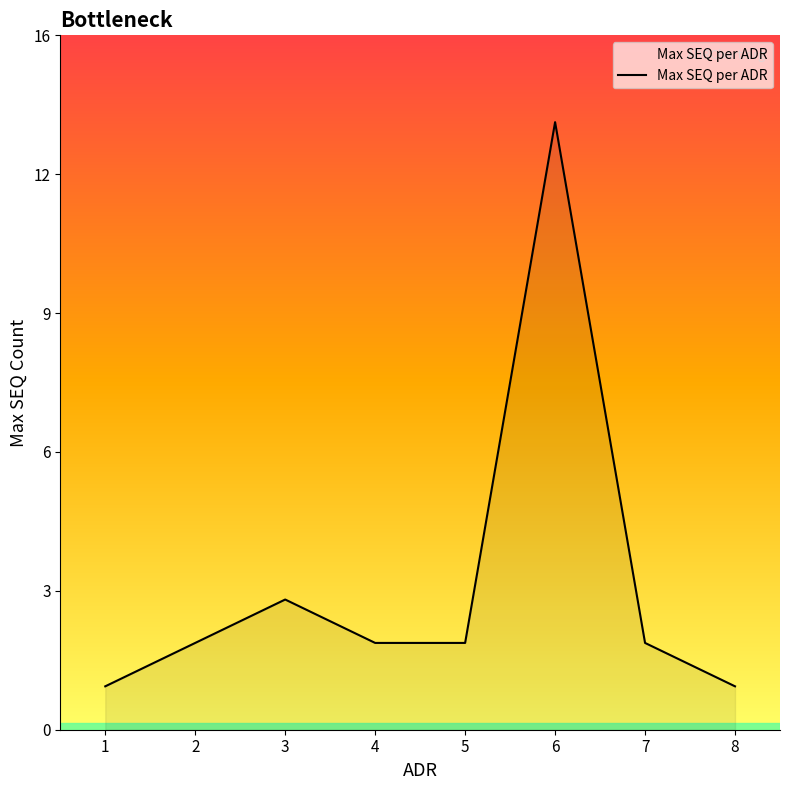

What is the smallest value displayed?

1